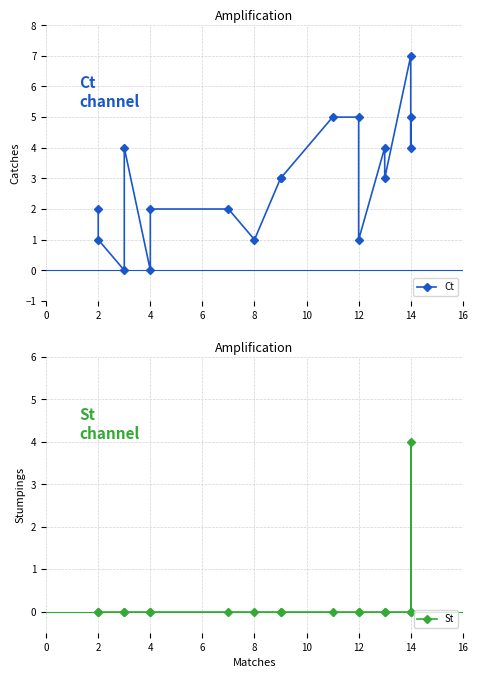

At which category does the chart reach its minimum across all series?

4